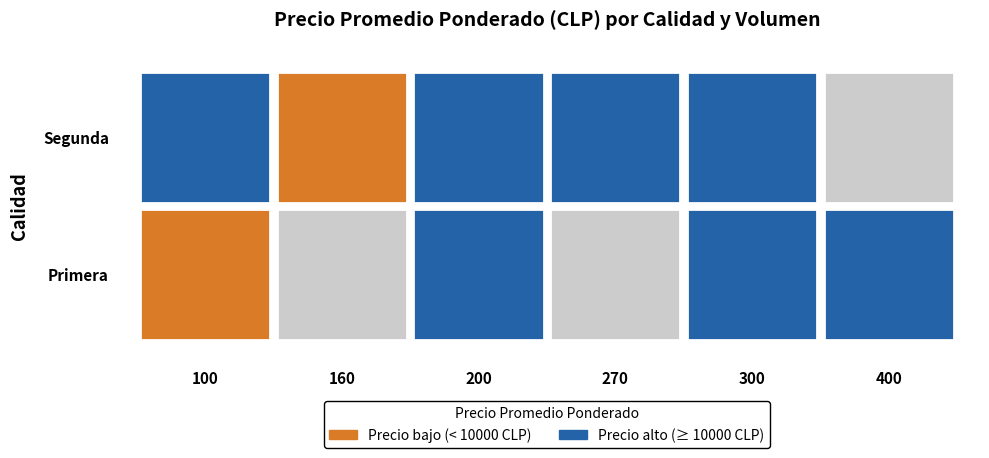

What is the difference between the Segunda values at 400 and 100?

16000